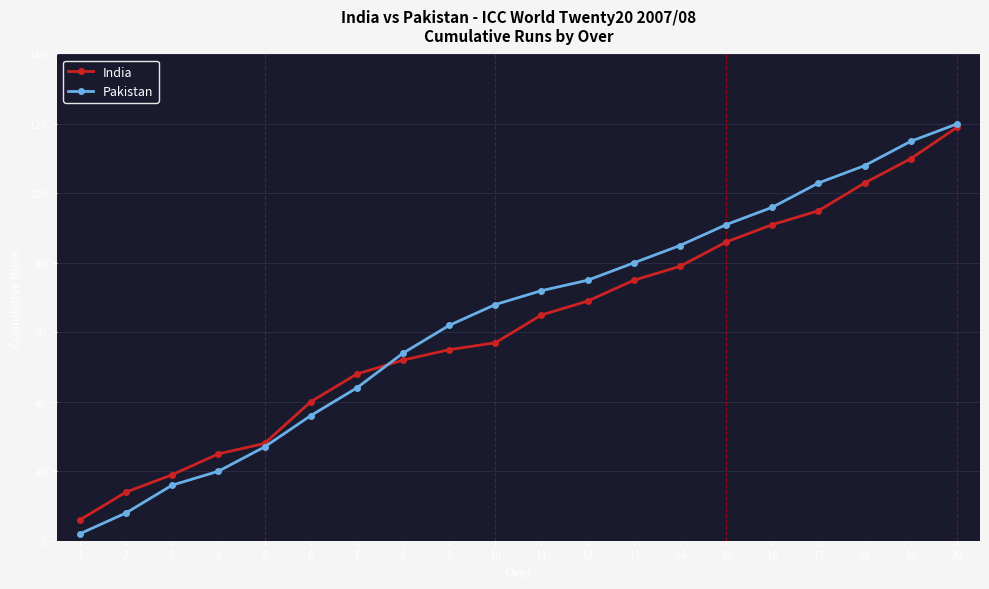

Rank the categories by Pakistan value from highest to lowest.

20, 19, 18, 17, 16, 15, 14, 13, 12, 11, 10, 9, 8, 7, 6, 5, 4, 3, 2, 1